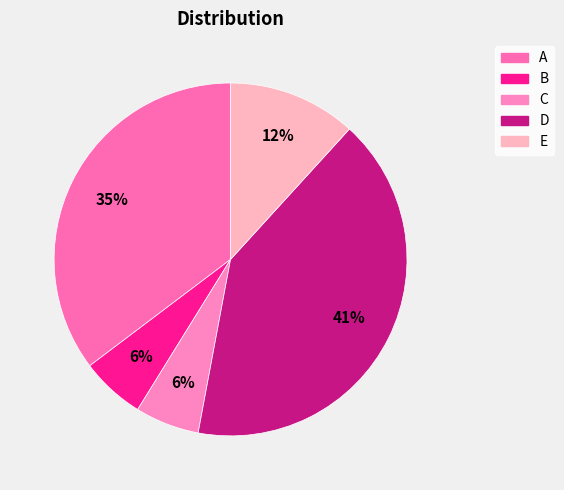

Rank the categories by value from highest to lowest.

D, A, E, B, C